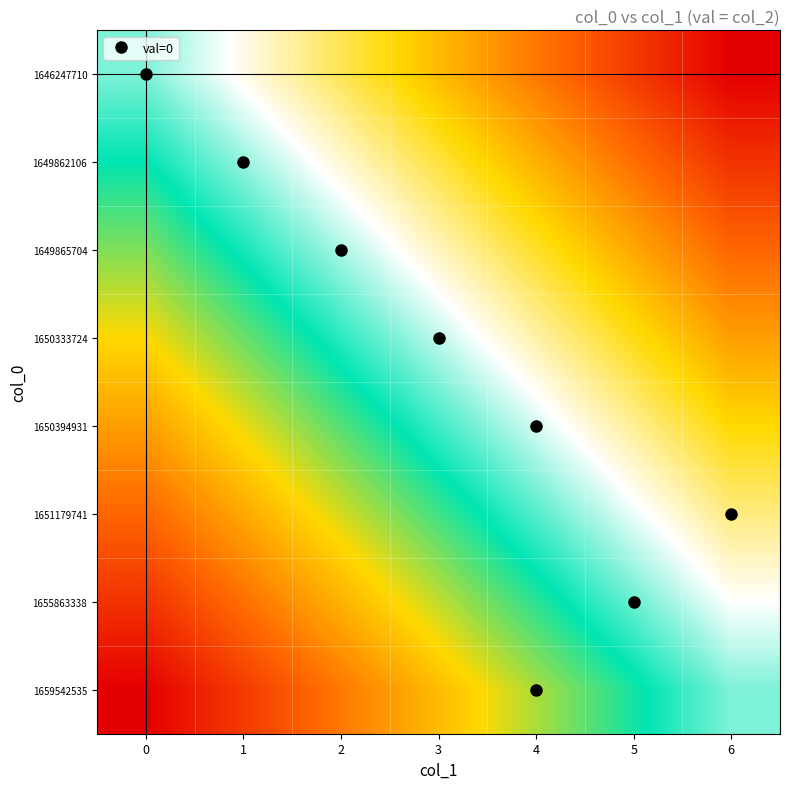

At how many categories does at least one series exceed 0?

7